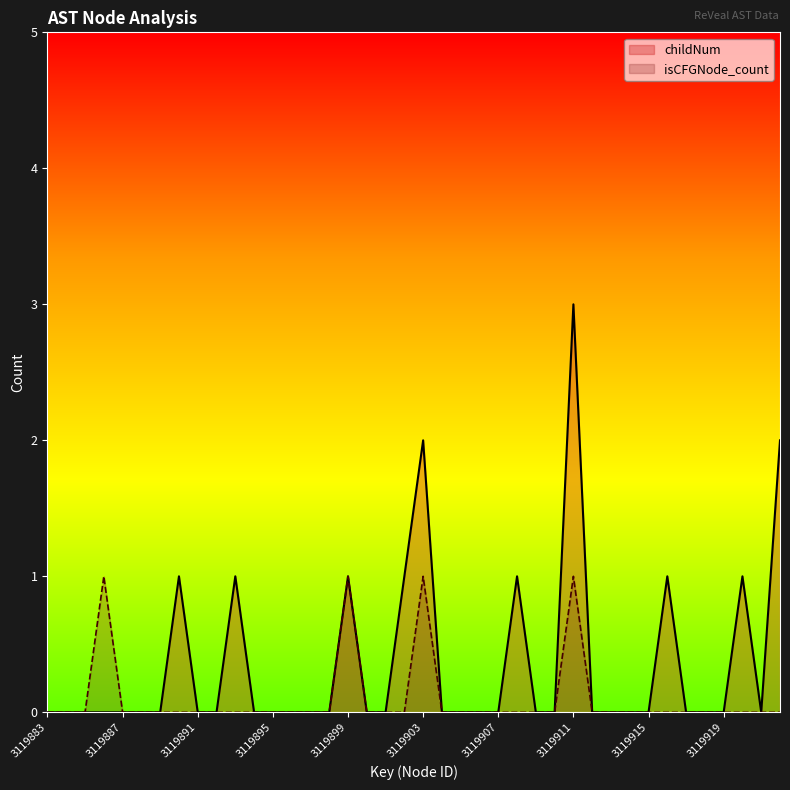

What are all the series names shown in the legend?

childNum, isCFGNode_count